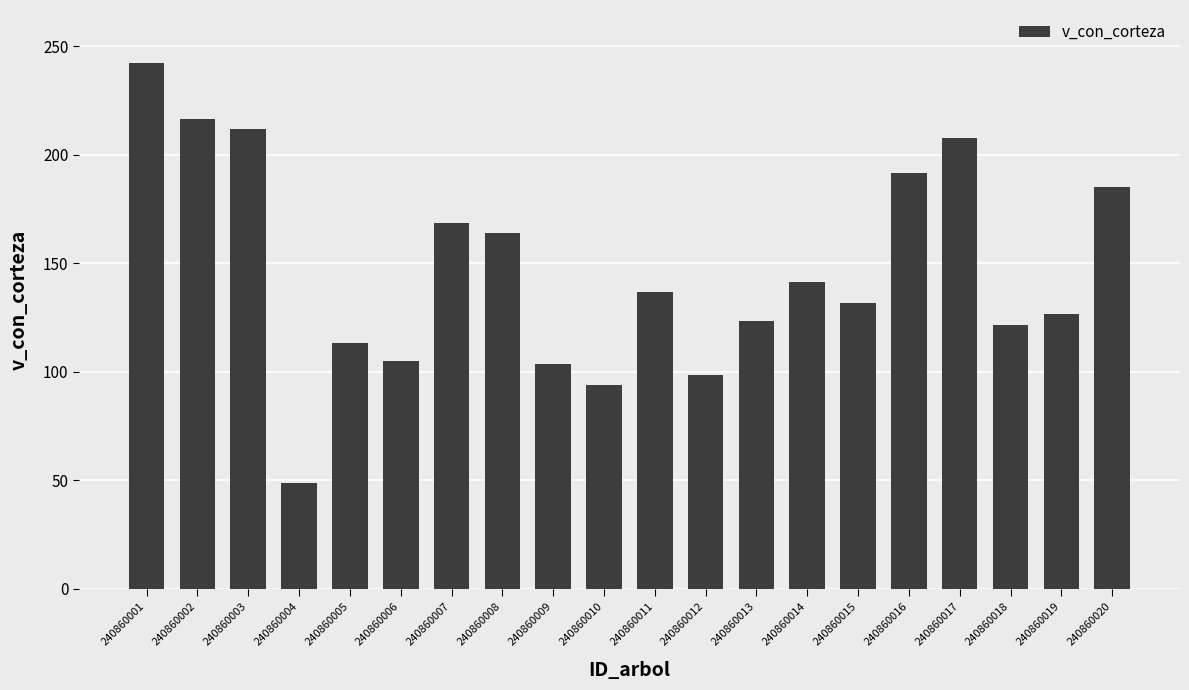

How many data points does each series have?

20